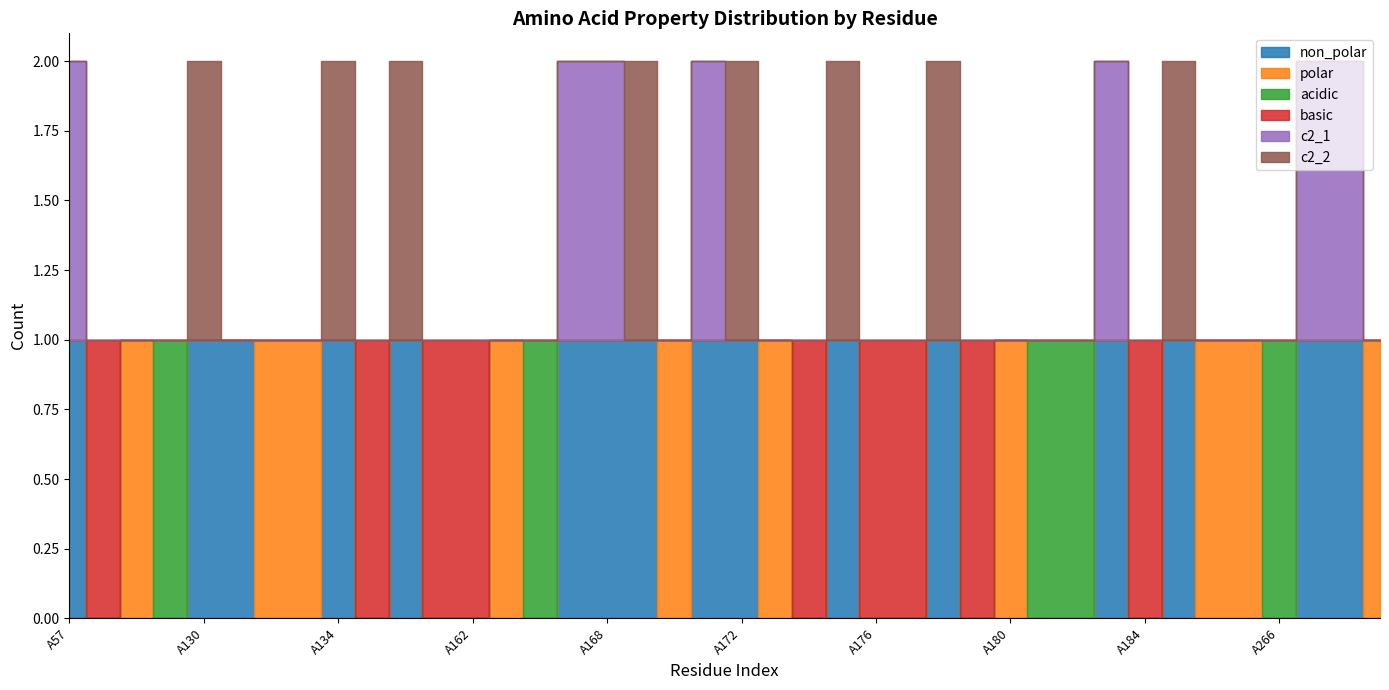

What is the difference between the second highest and minimum values in the c2_1 series?

1